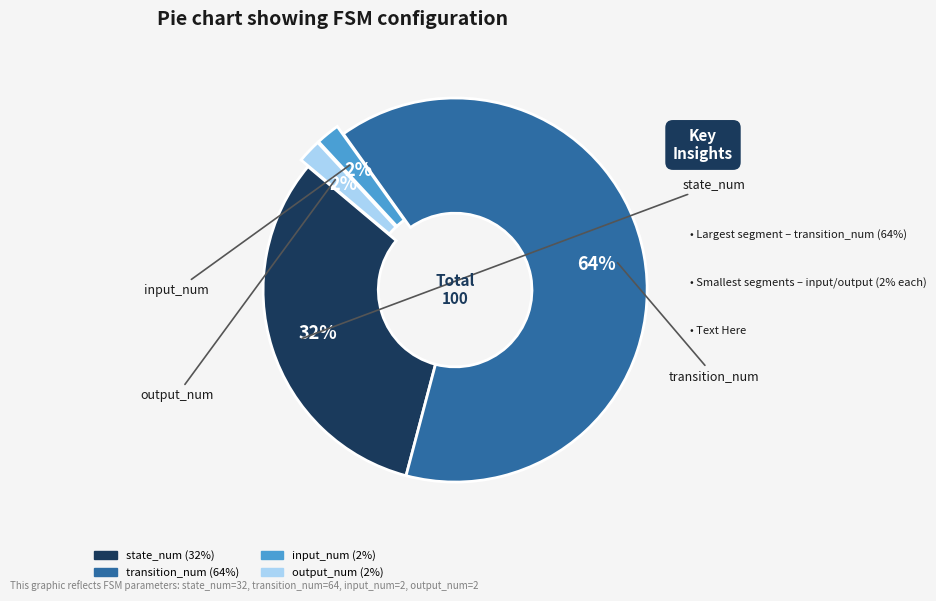

Does output_num account for over 50% of the chart?

No